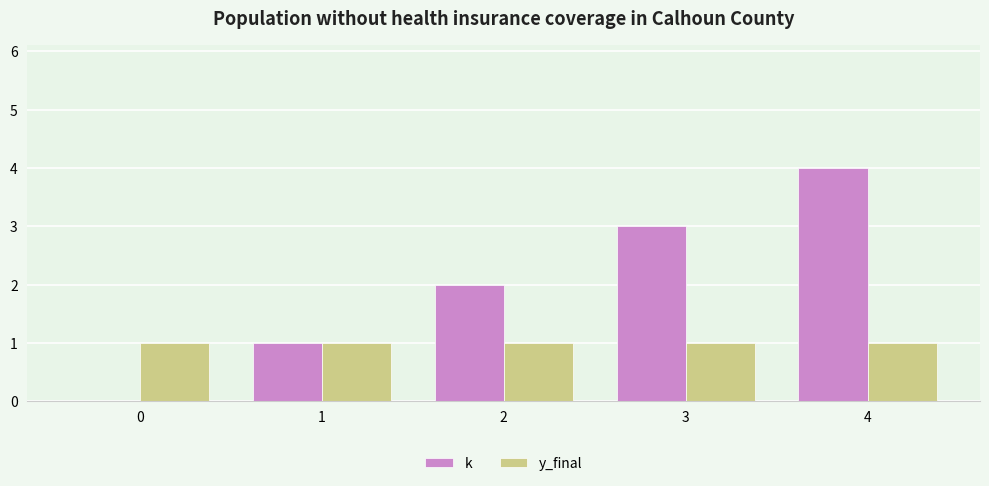

The k series shows 2 at 1. True or false?

False